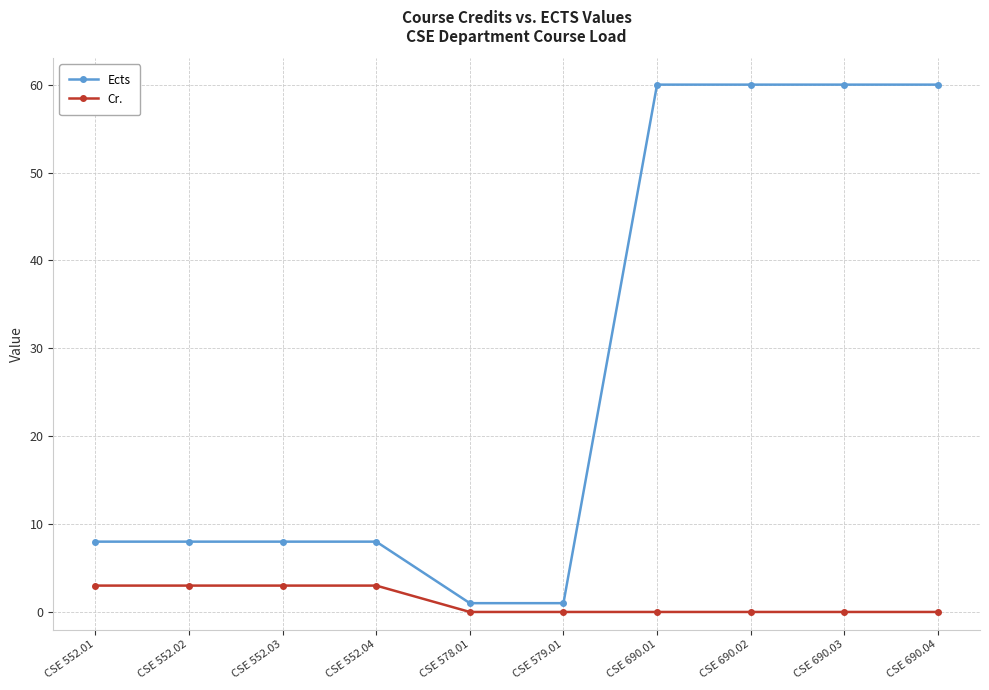

True or false: Ects and Cr. cross at least once.

False